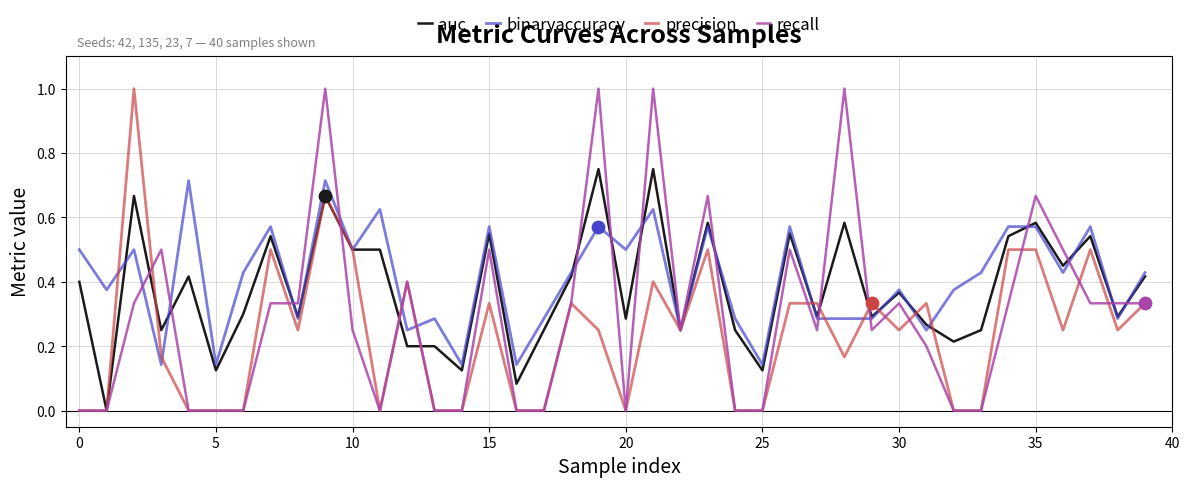

Rank the series by their average value, from lowest to highest.

precision, recall, auc, binaryaccuracy